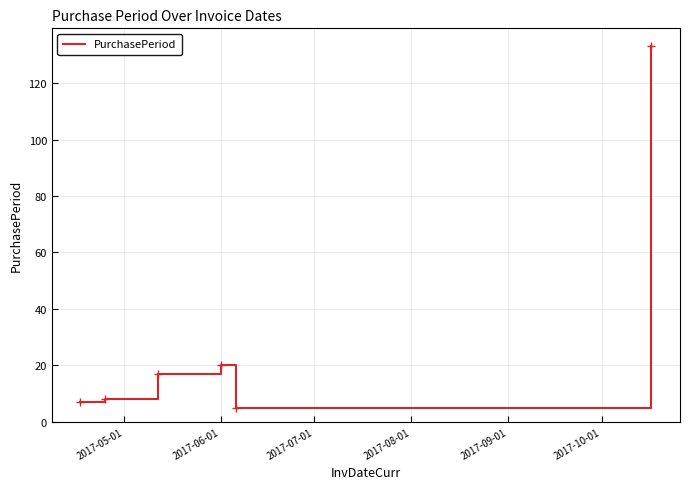

What is the smallest value displayed?

5